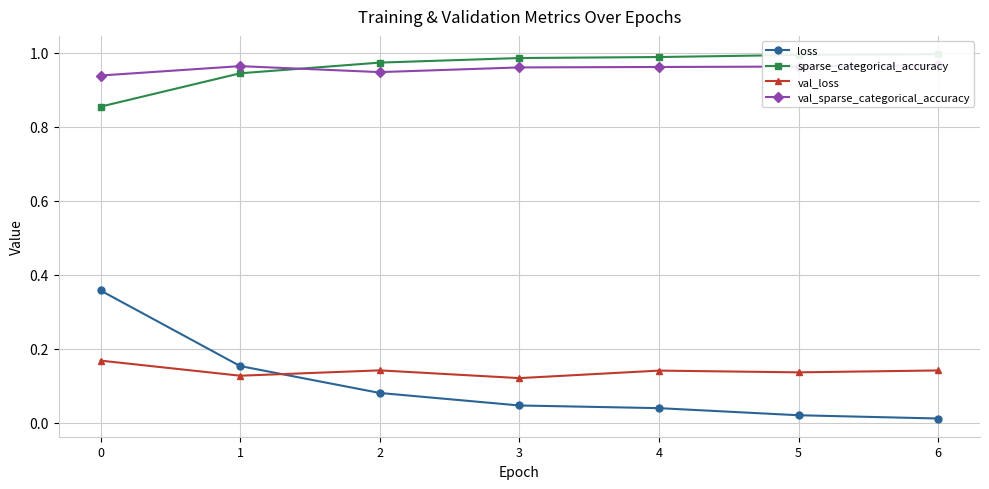

The val_loss series shows 0.1 at 1. True or false?

True